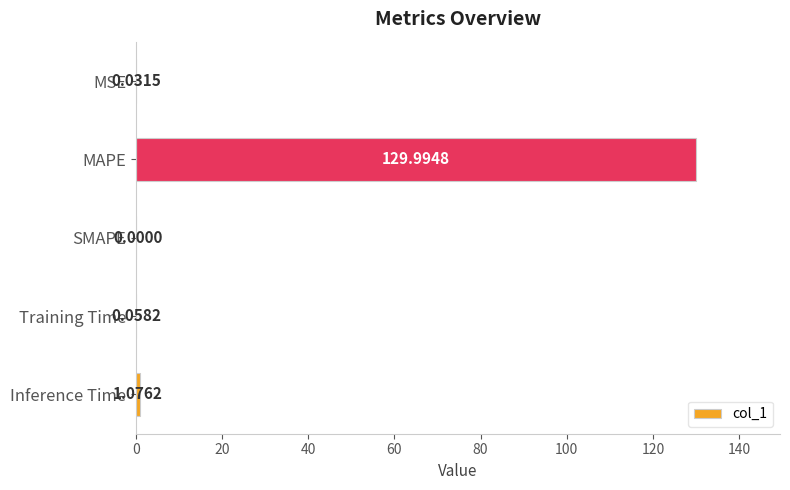

Where is the data nearest to the value 64?

Inference Time